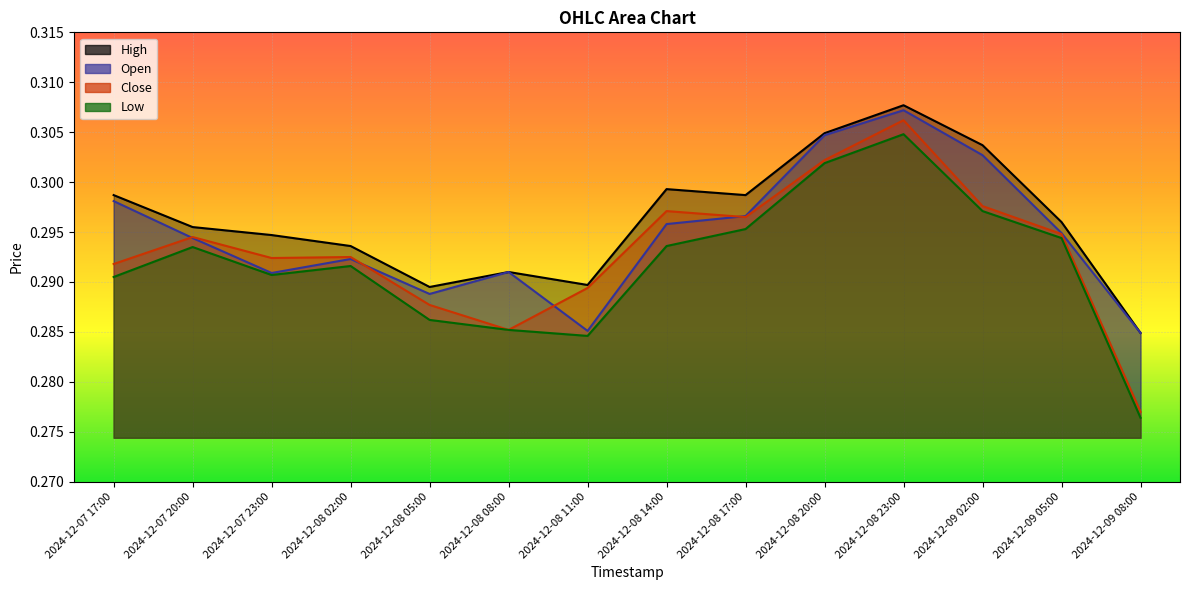

In Low, how many points are higher than both neighbors (excluding endpoints)?

3